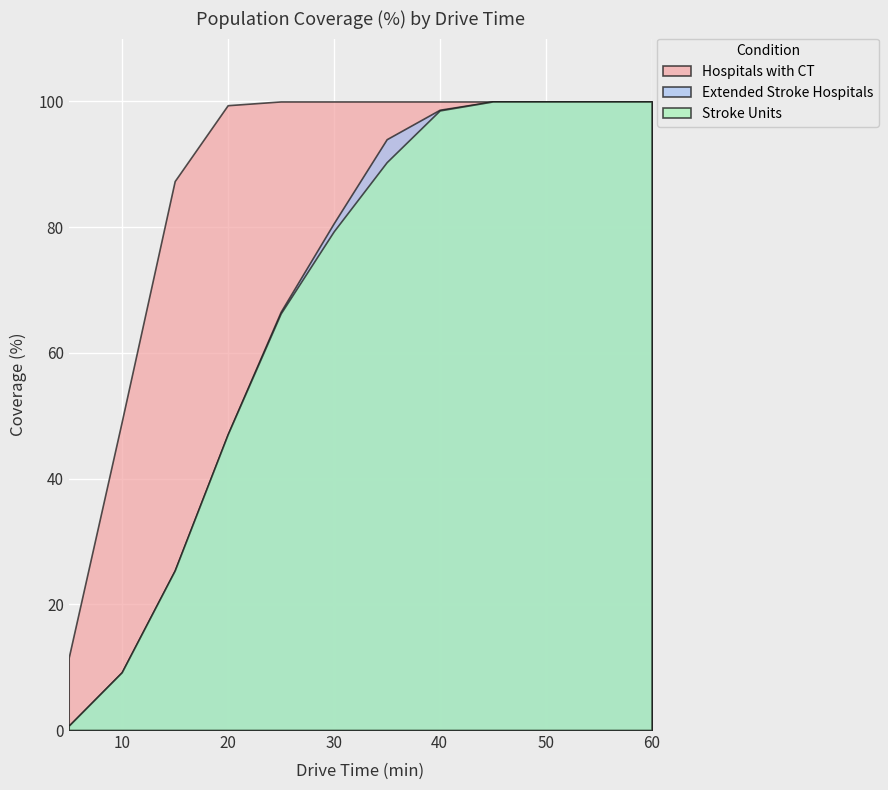

Is it true that Extended Stroke Hospitals equals 25.4 at 15?

True